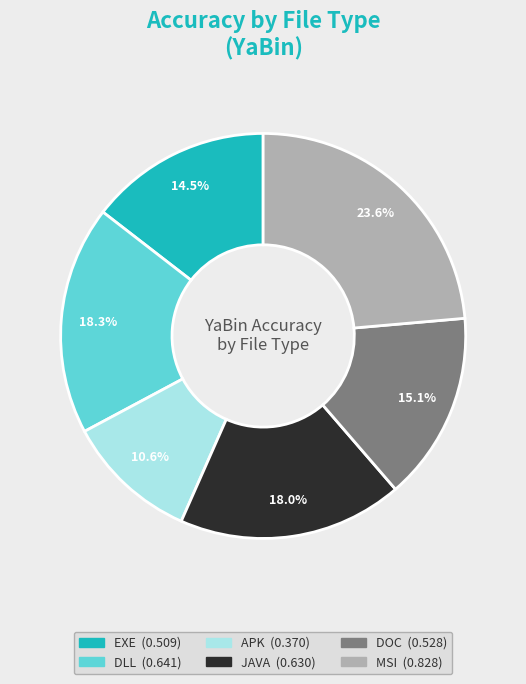

Is there a majority slice in this chart?

No